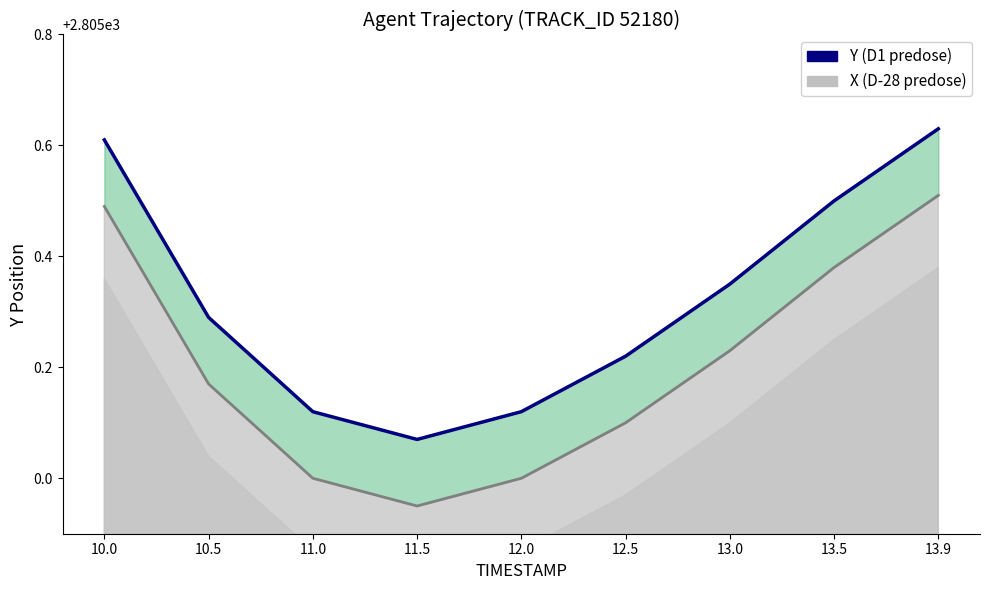

What is the lowest value of the X (D-28 predose) series?

2805.0